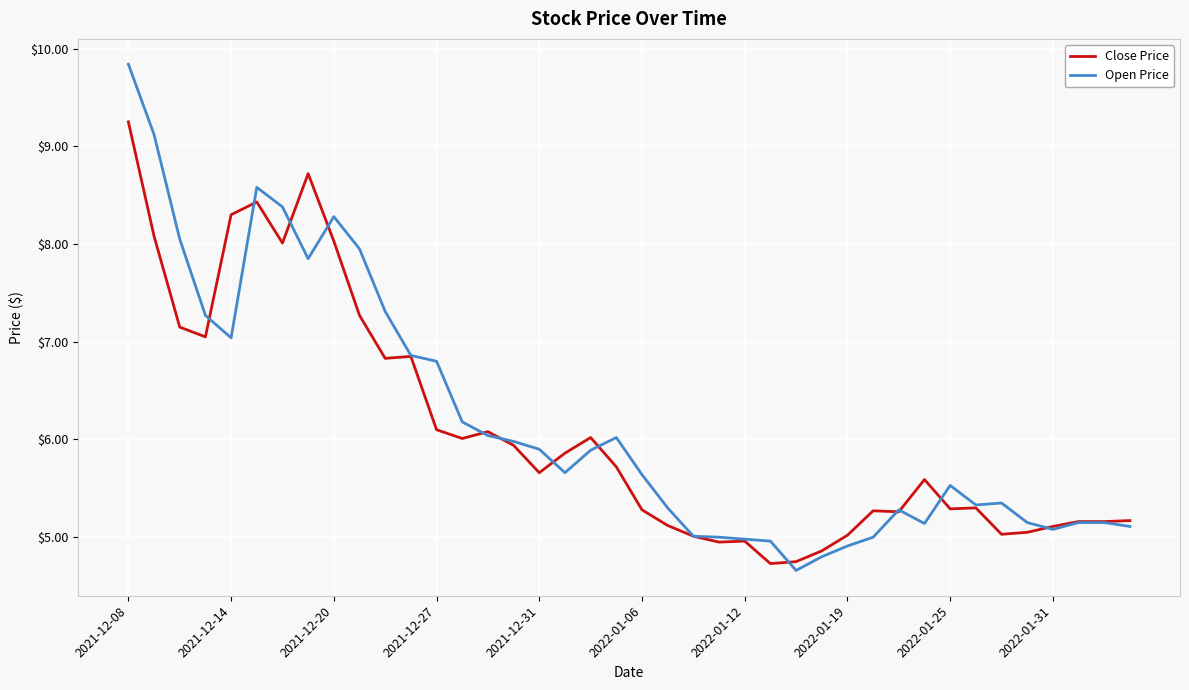

Which series has the largest range (max minus min)?

Open Price